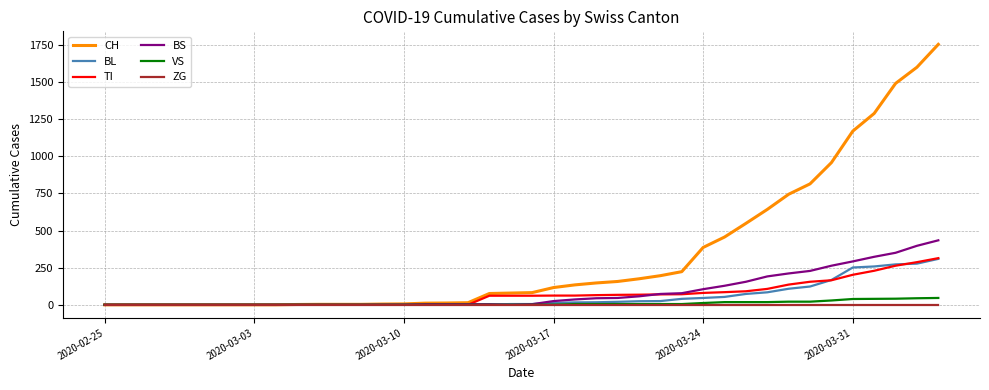

Which series has the widest spread of values?

CH